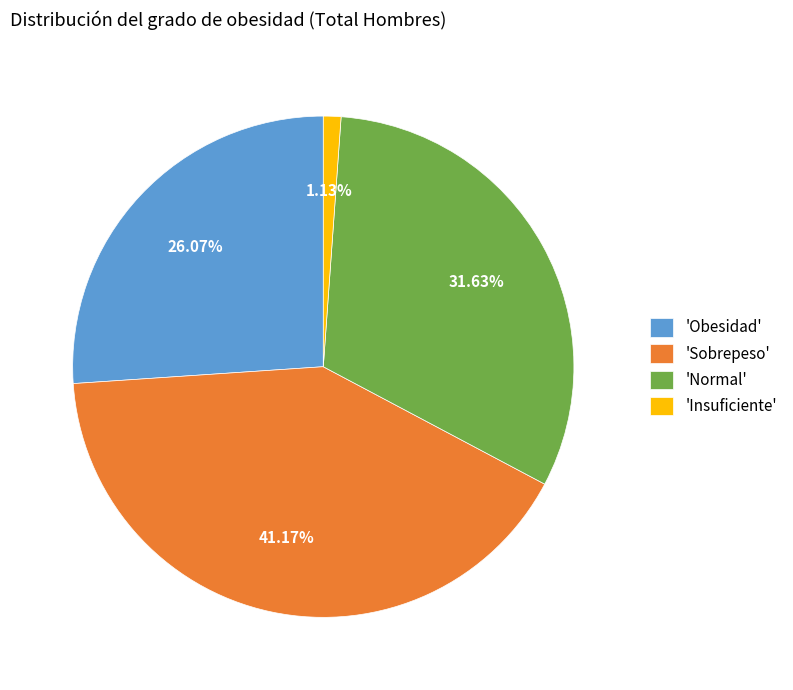

Count the number of slices in the pie.

4